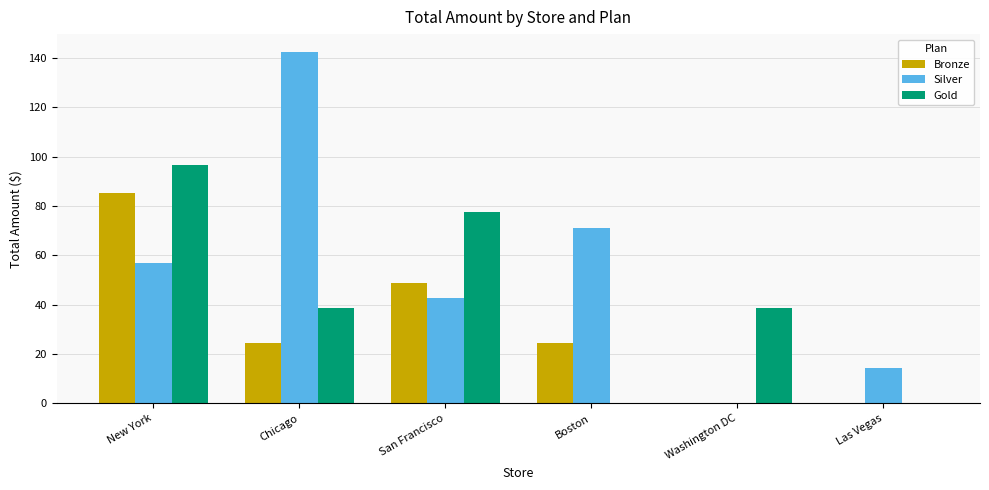

Between San Francisco and Washington DC, which series saw the biggest shift?

Bronze